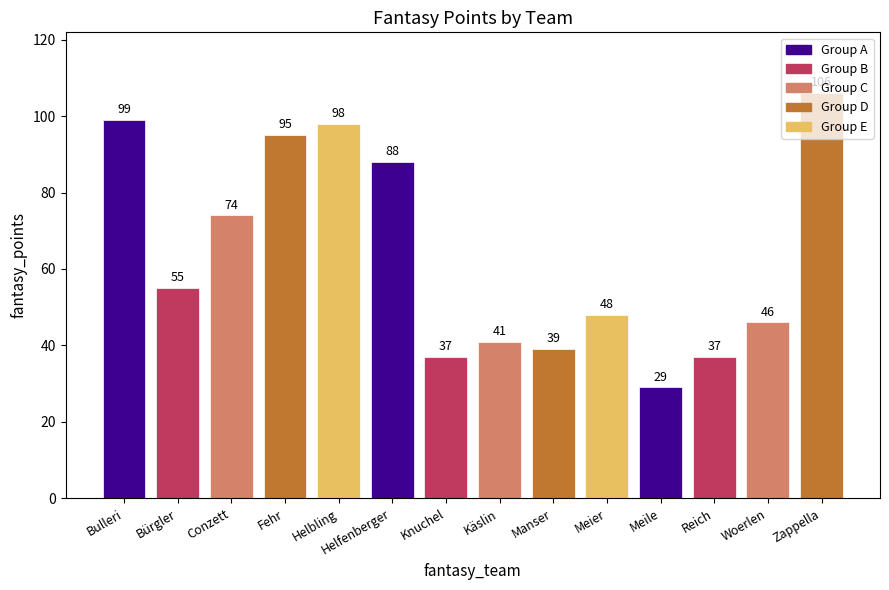

What is the approximate value at Meile?

29